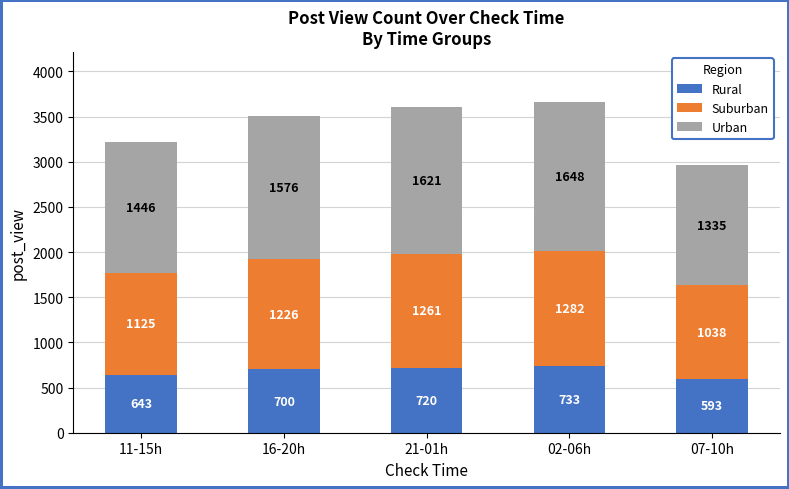

What is the sum of all Rural values?

3389